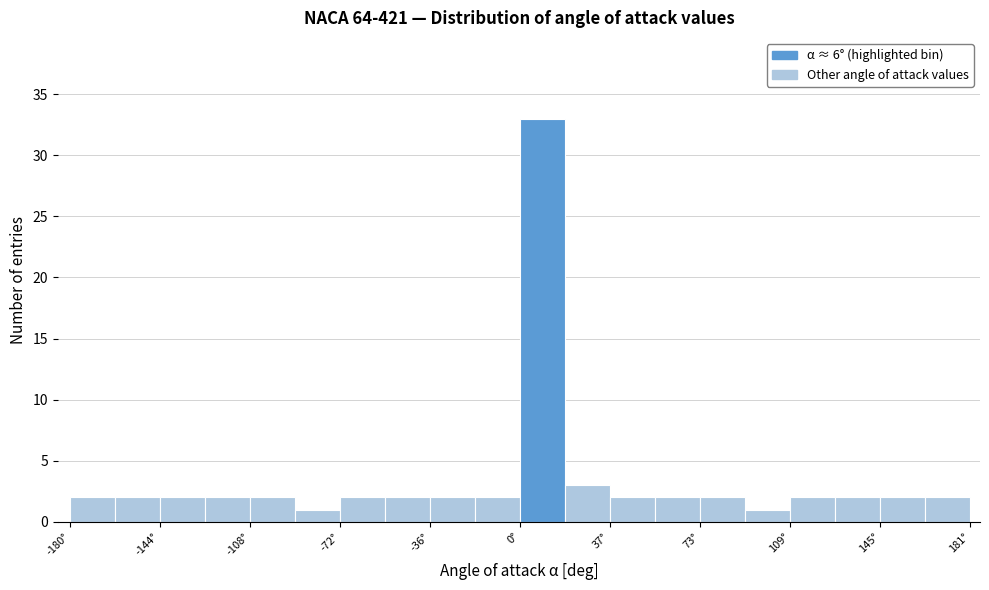

Read against the x-axis, roughly where is the centre of the tallest bar?

10